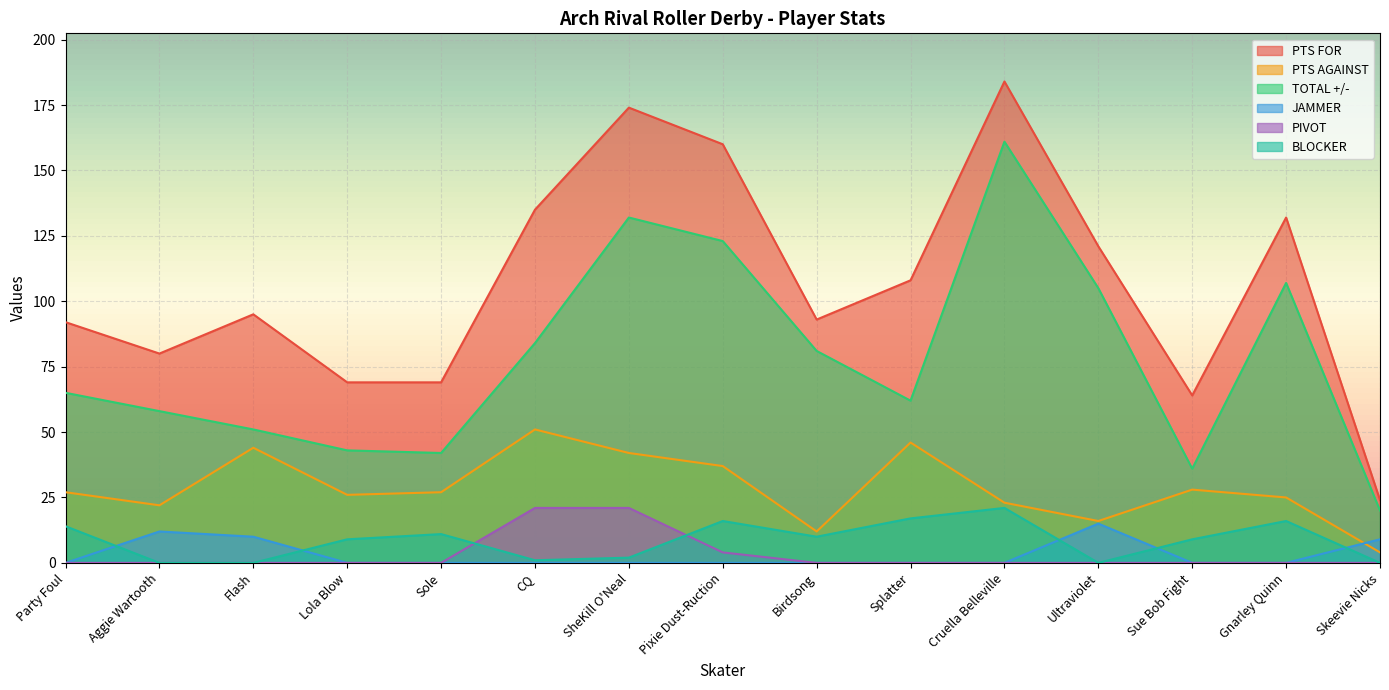

At Skeevie Nicks, list the series in order from largest to smallest.

PTS FOR, TOTAL +/-, JAMMER, PTS AGAINST, PIVOT, BLOCKER